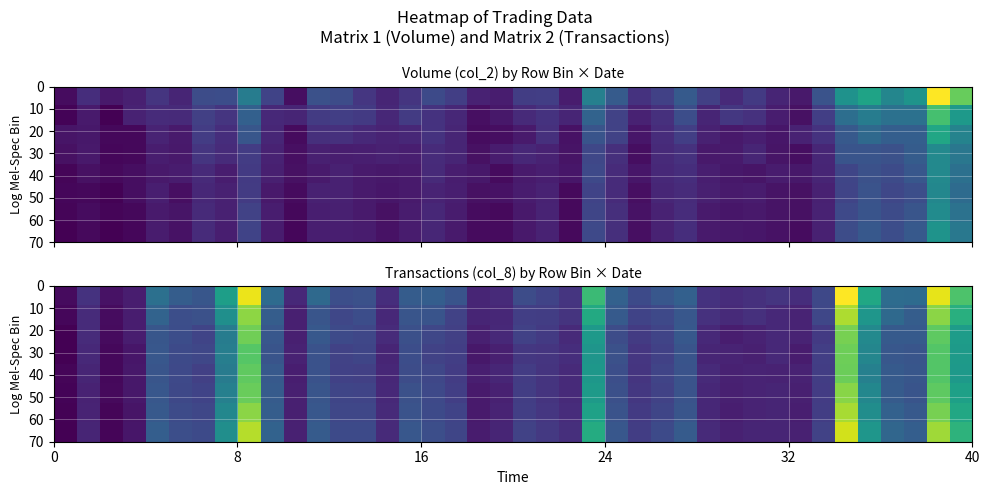

At how many categories does at least one series exceed 0?

40